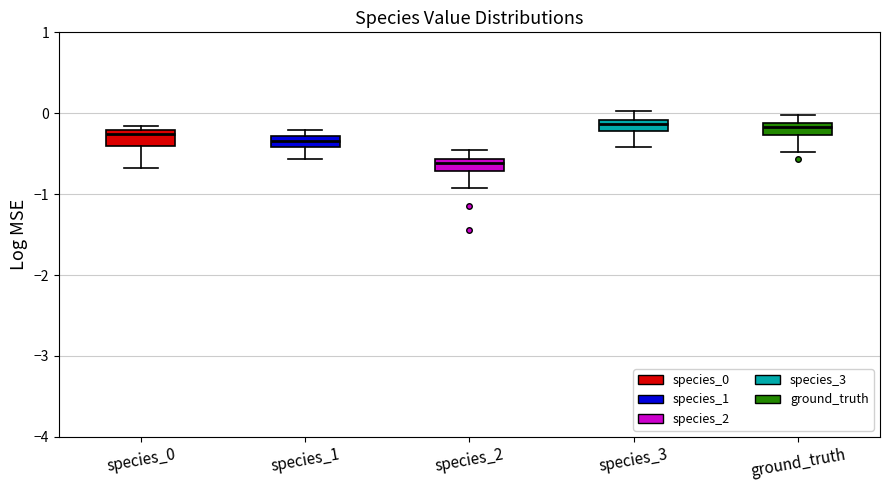

Where does the median line of the box for species_0 sit on the y-axis? The values are not printed on the chart, so give them approximately, as read against the axis.

-0.3